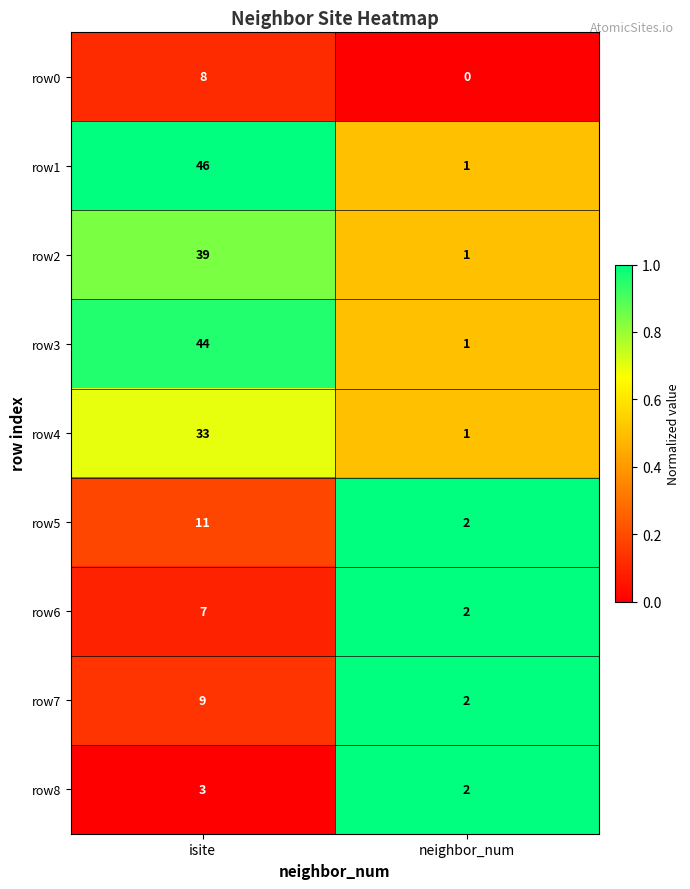

What is the total value across all series at neighbor_num?

12